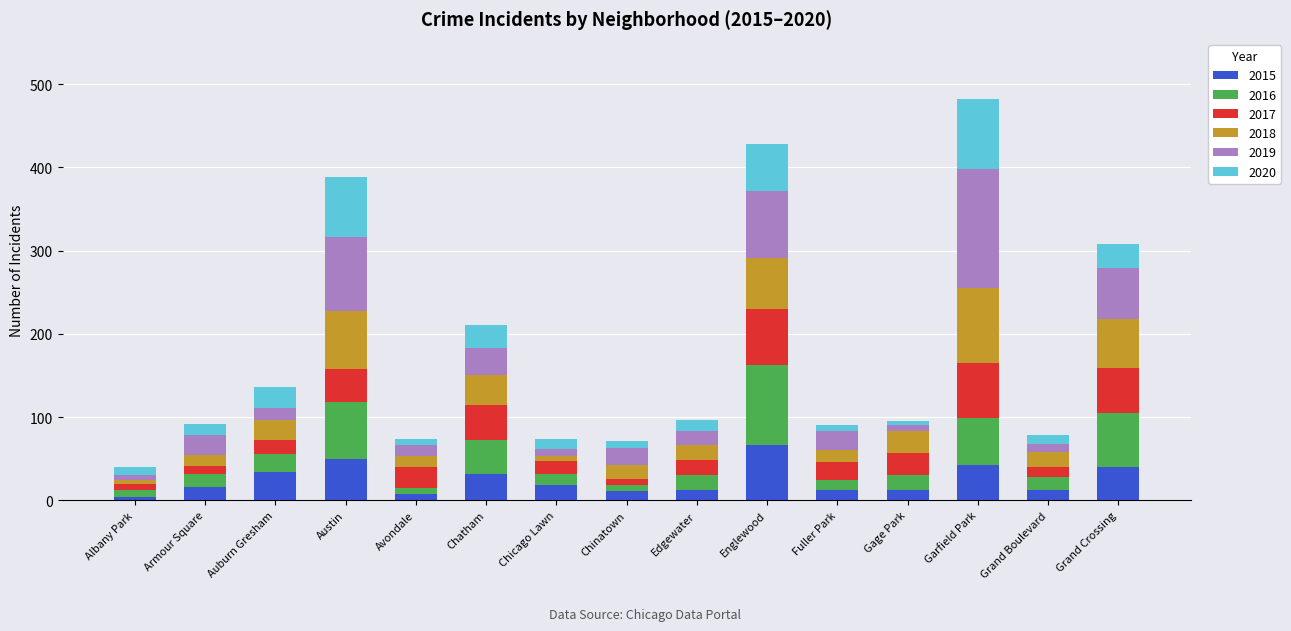

How many data points does each series have?

15